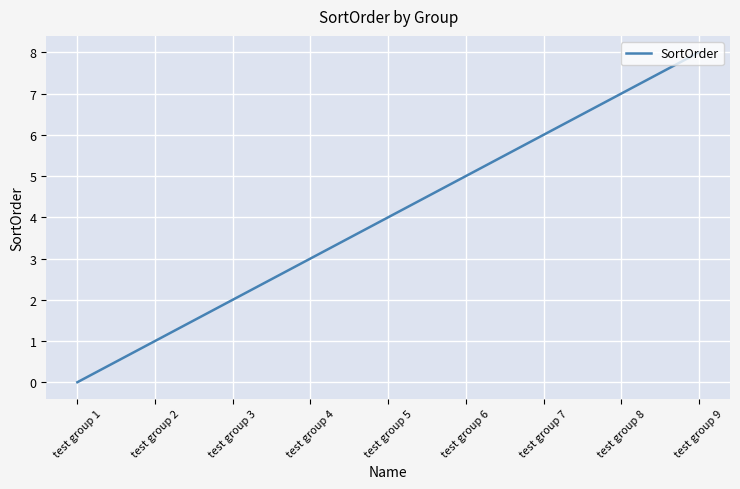

What is the difference between the second highest and second lowest values?

6